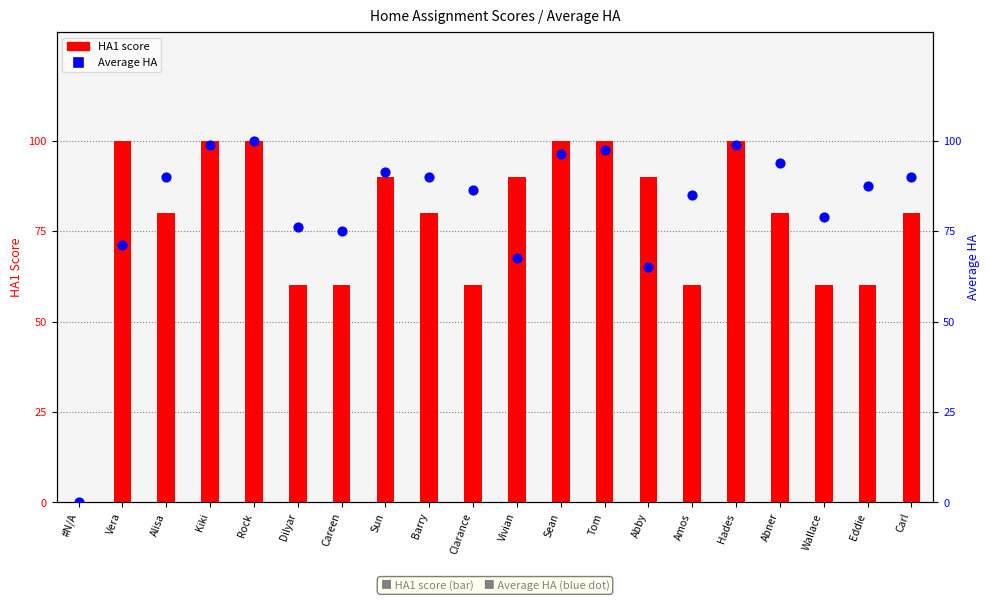

Which series has the largest Y range (max minus min)?

HA1